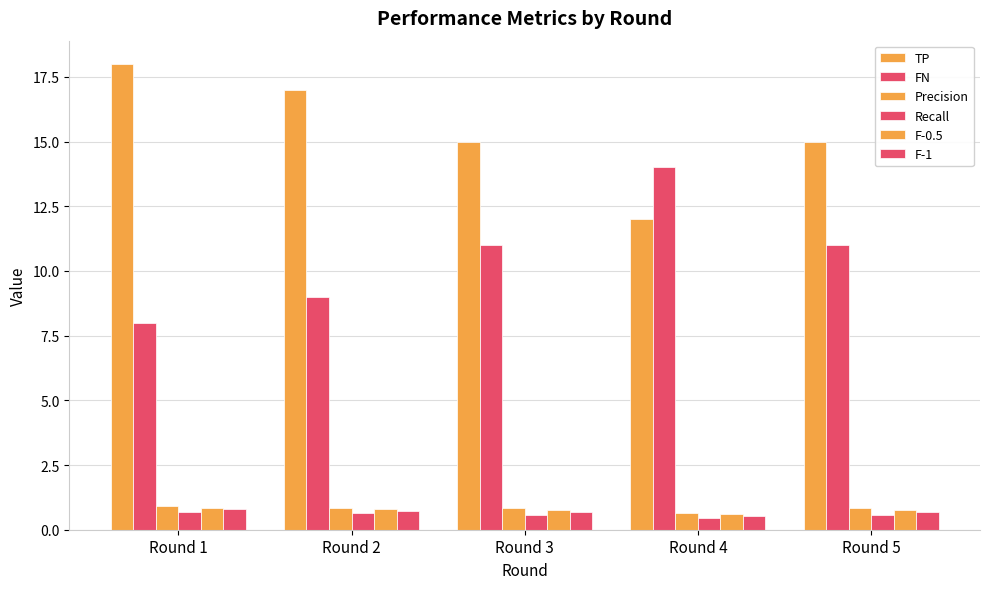

The value of Precision at Round 1 is 1.5. True or false?

False